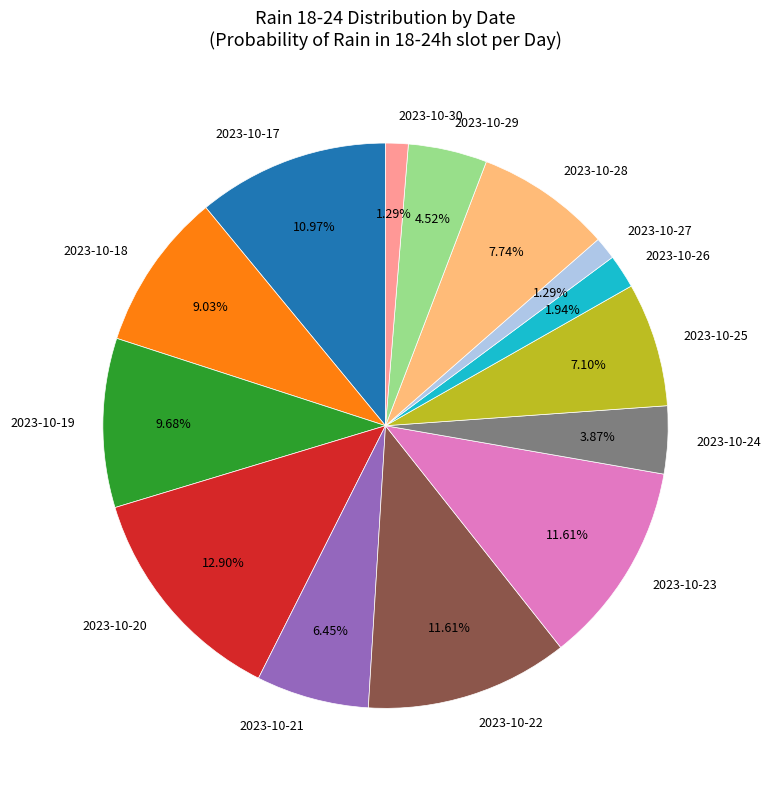

What is the ratio of the value at 2023-10-23 to the value at 2023-10-30?

9.0